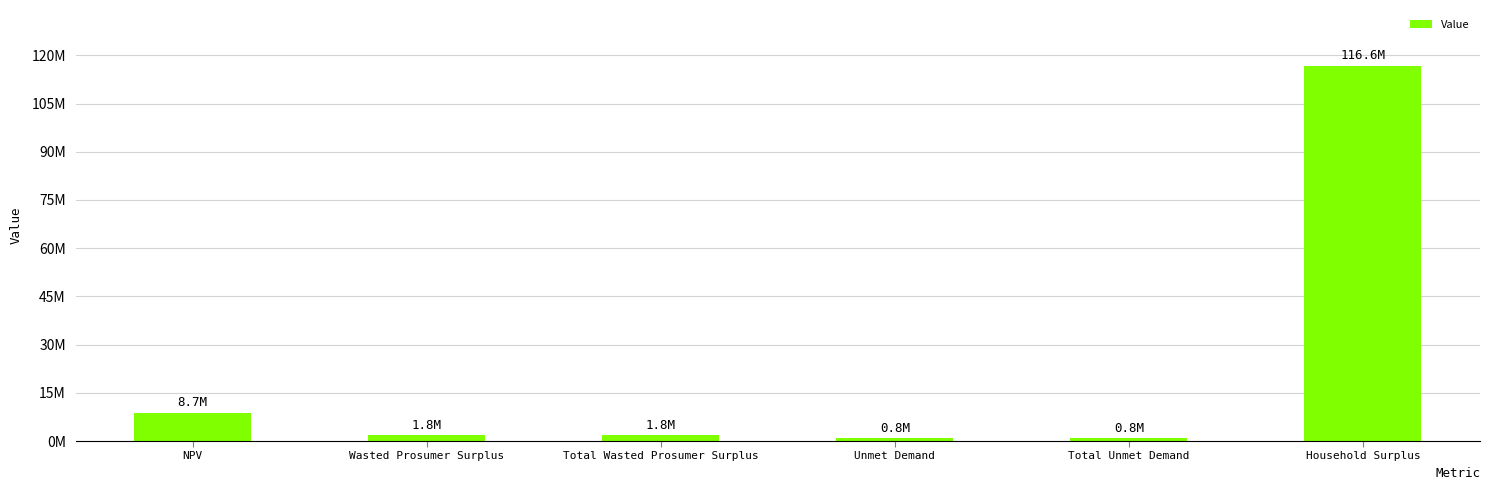

What is the approximate value at Wasted Prosumer Surplus?

1797087.8